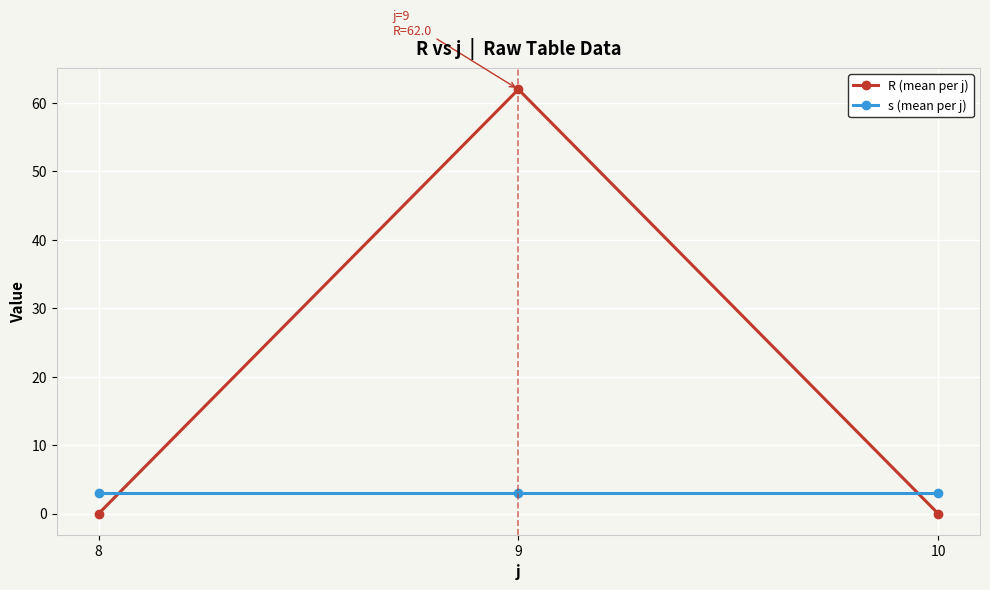

What is the maximum value for s (mean per j)?

3